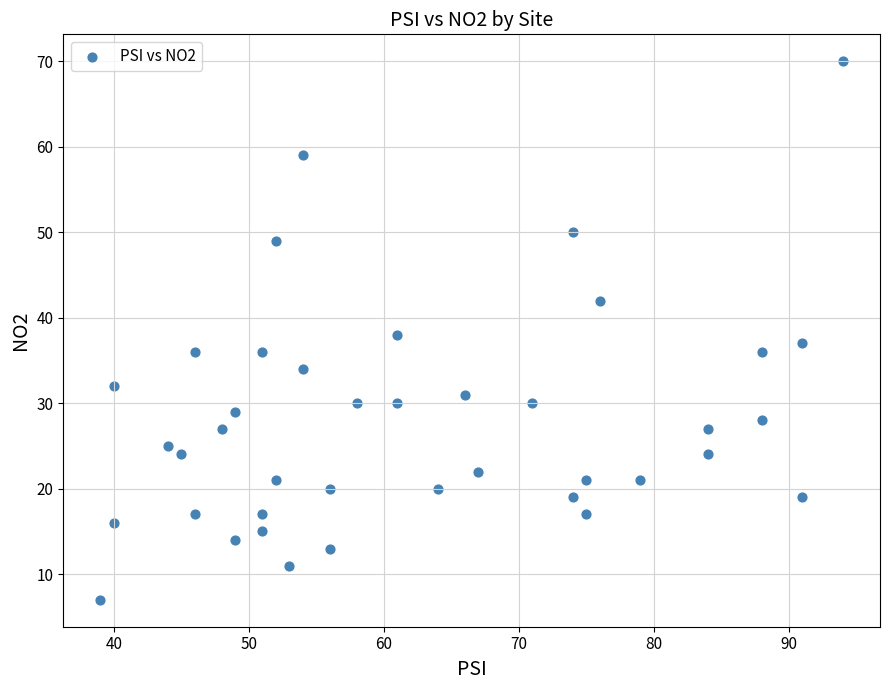

What is the range of X values (max minus min)?

55